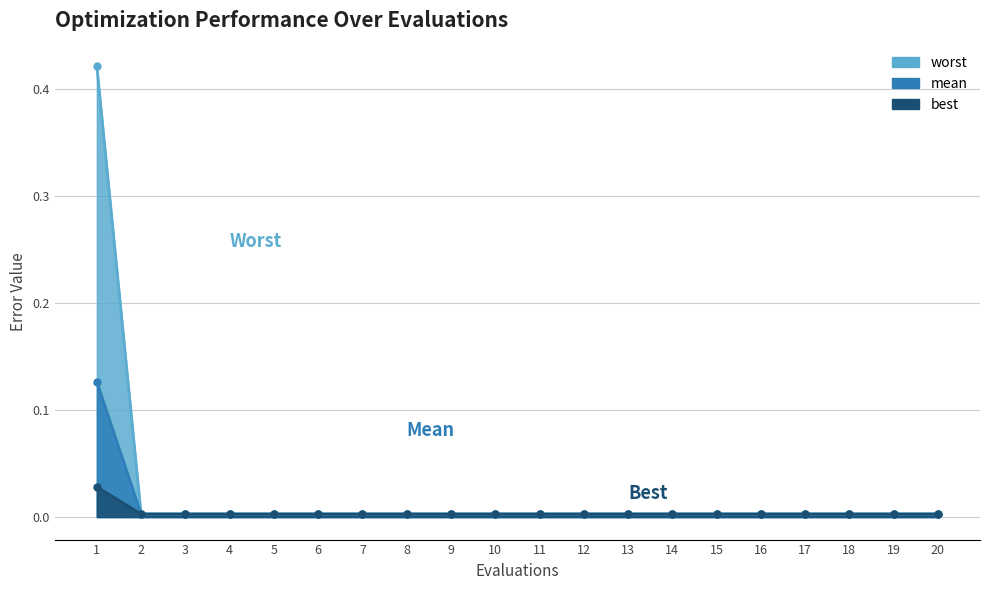

Which series has the widest spread of values?

mean